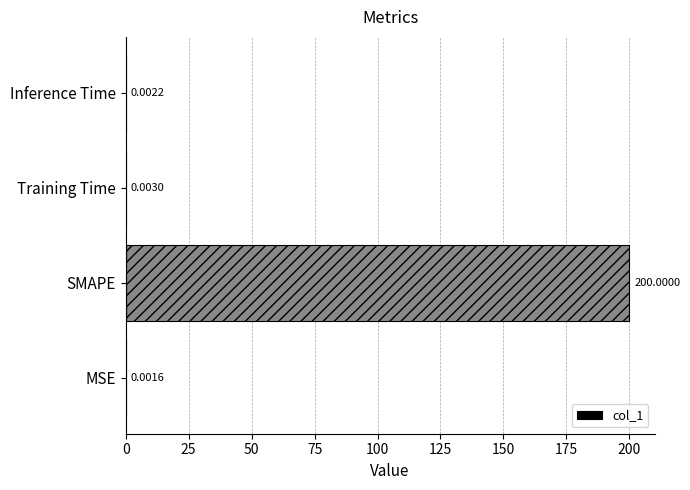

Where is the data nearest to the value 100?

Training Time